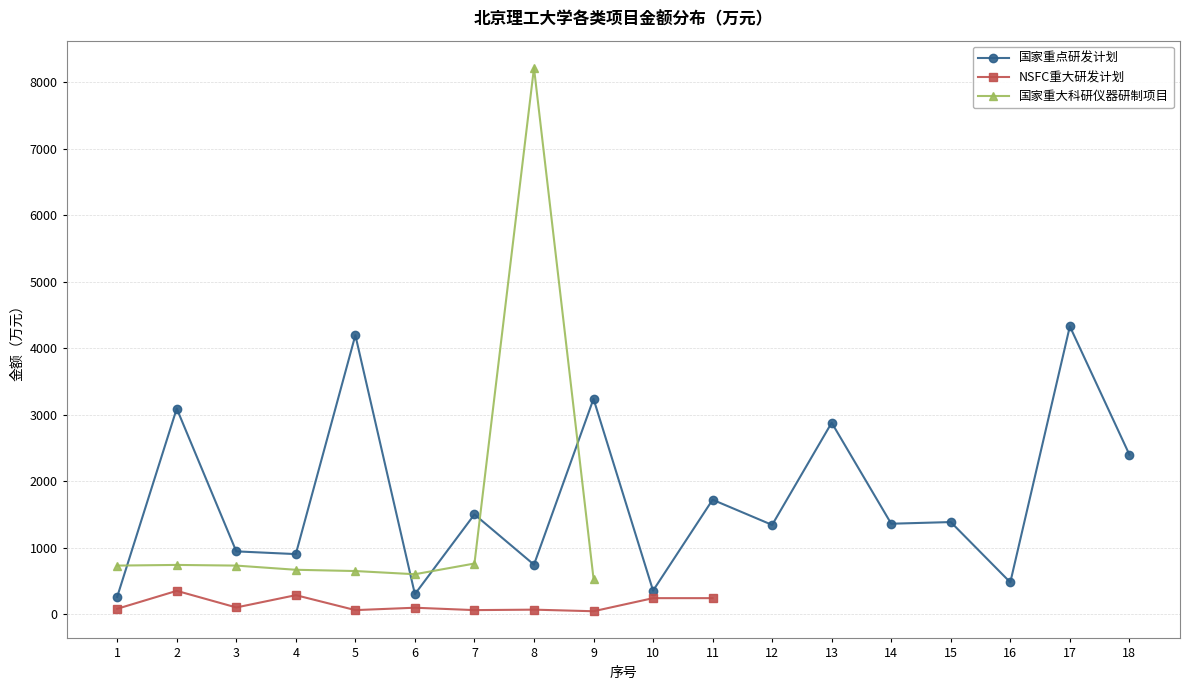

Rank the series by their maximum value, from lowest to highest.

NSFC重大研发计划, 国家重点研发计划, 国家重大科研仪器研制项目